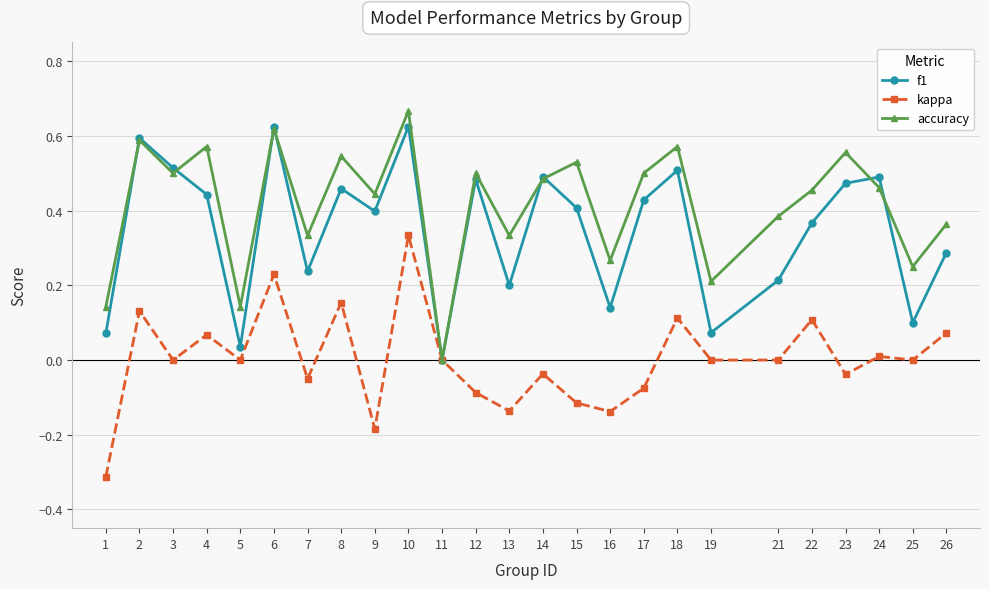

What is the smallest value displayed?

-0.3